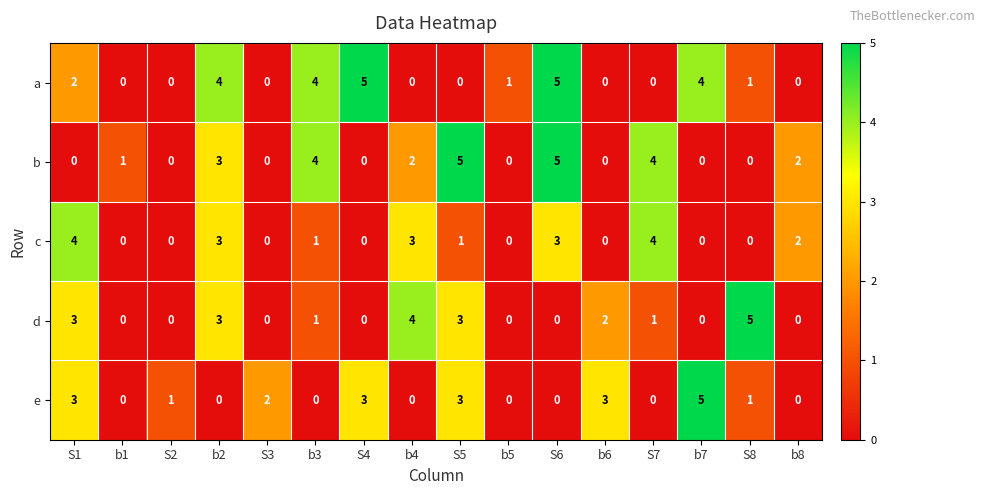

How many c values are between 0 and 3?

14